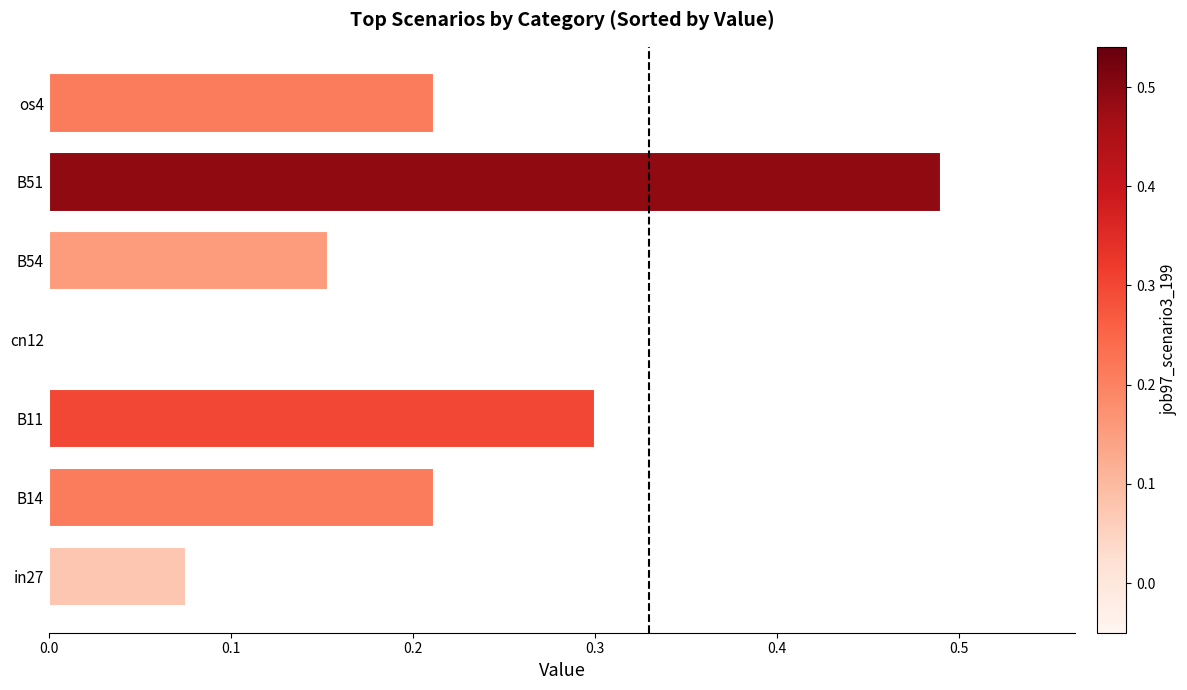

The chart shows a value of 0.3 at B14. True or false?

False